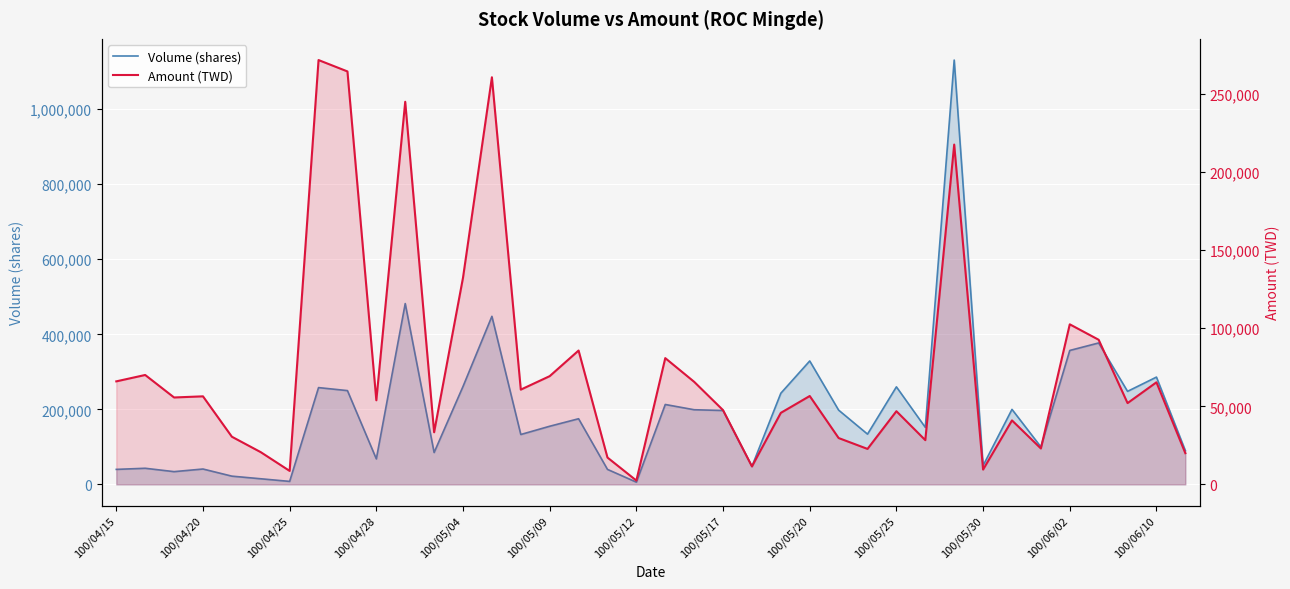

In Amount (TWD), how many points are higher than both neighbors (excluding endpoints)?

13